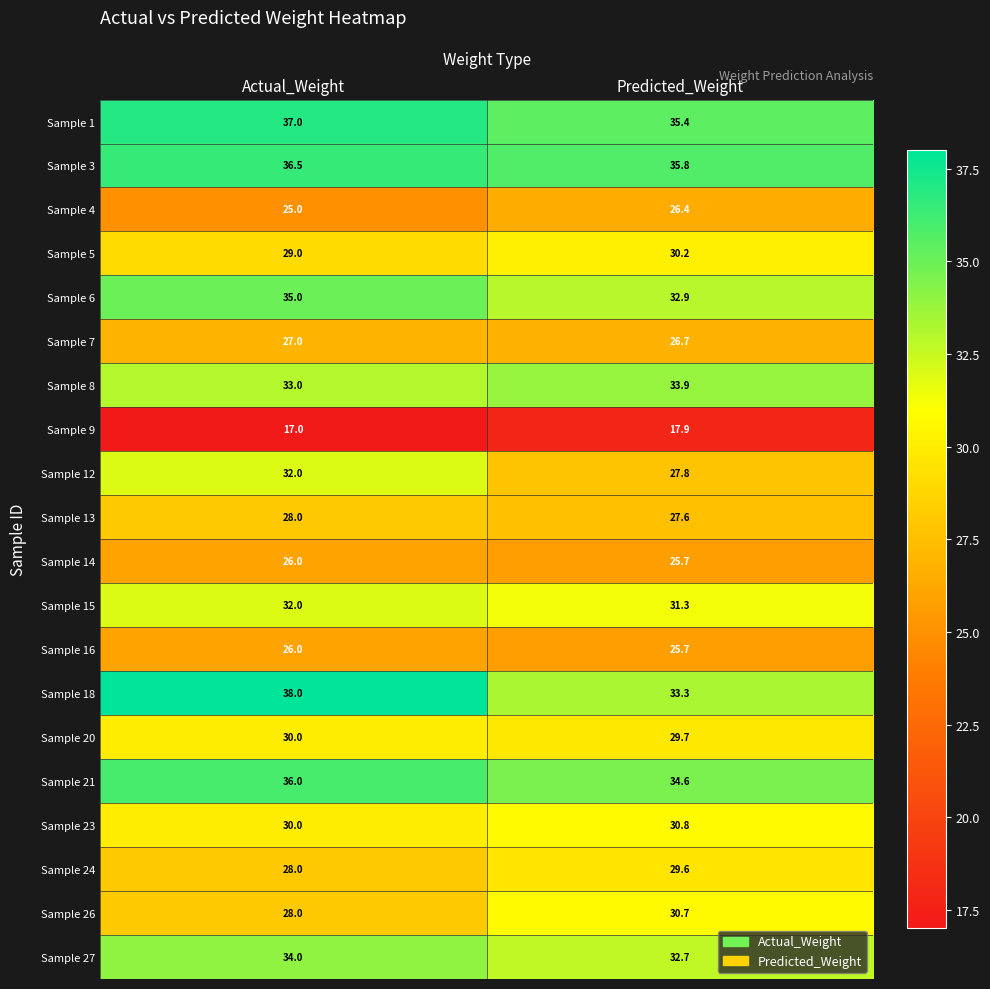

What is the minimum value for Sample 16?

25.7